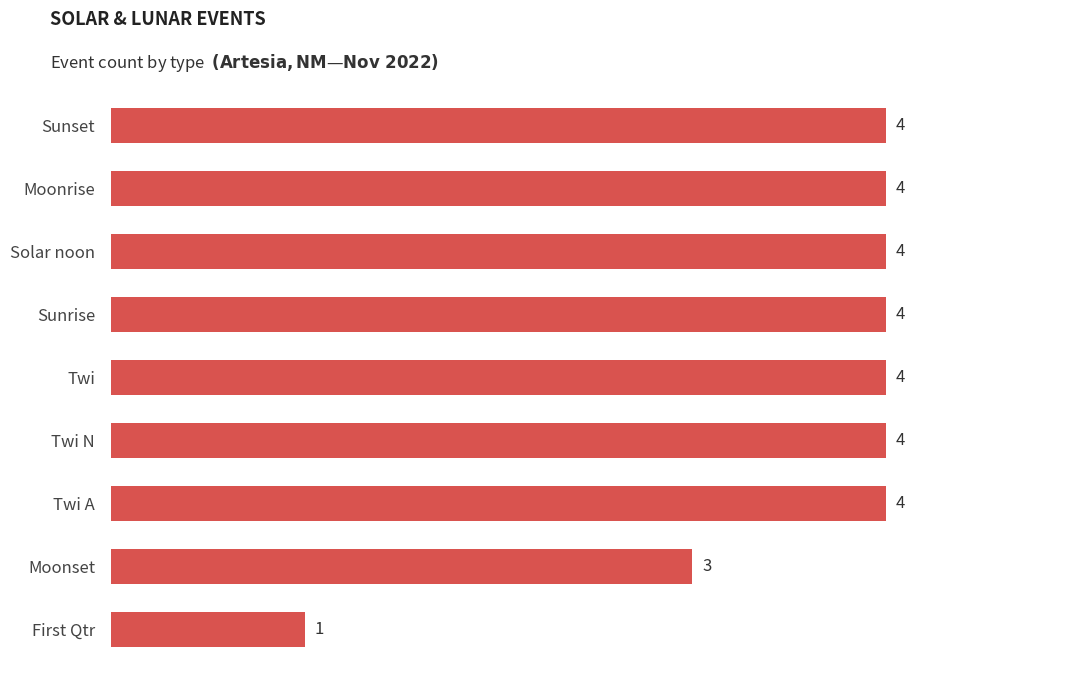

What is the difference between the maximum and minimum values?

3